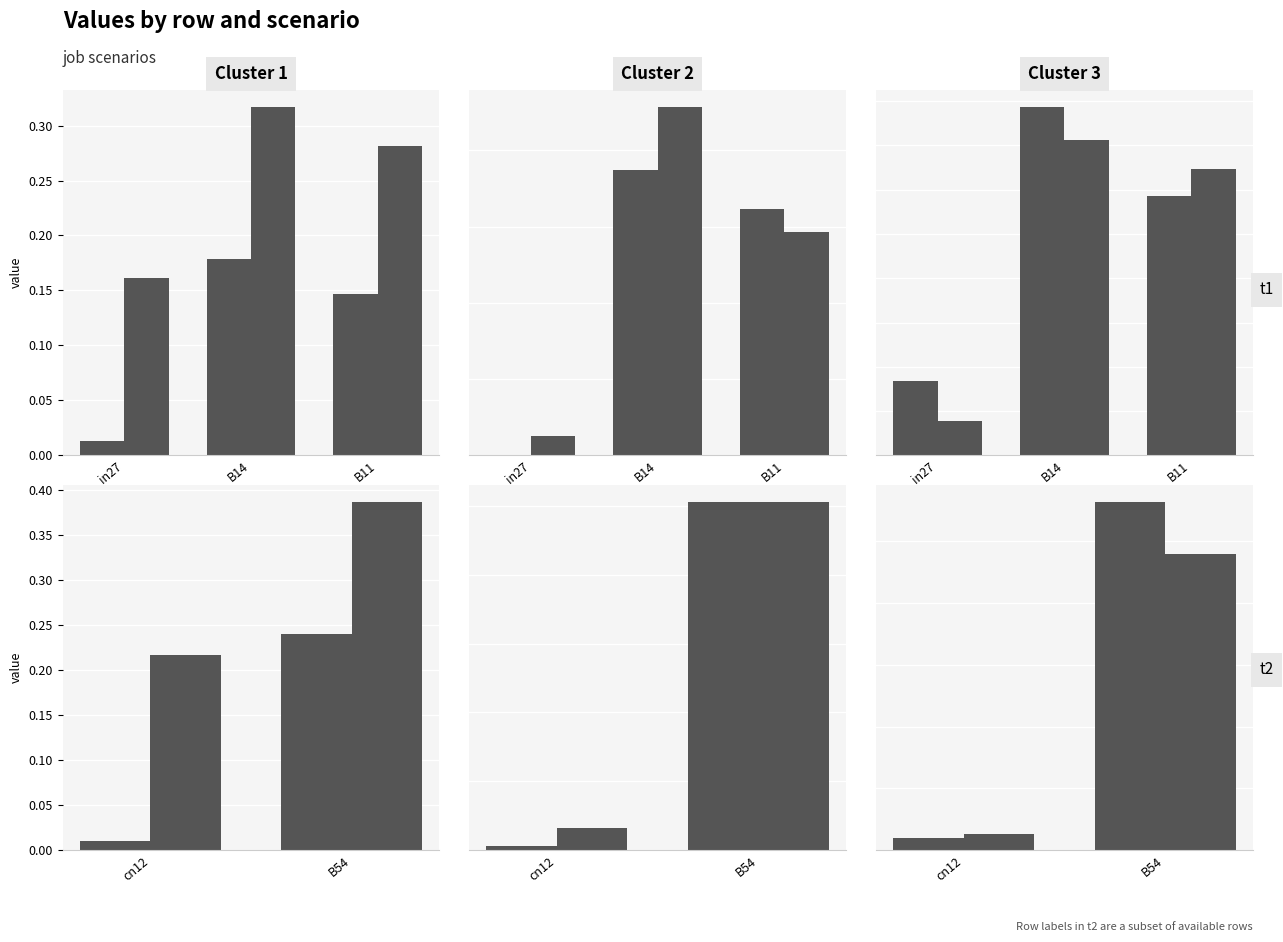

What is the sum of all job178_scenario1_333 values?

0.6